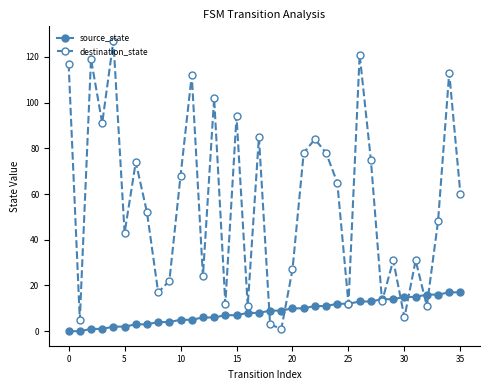

List the series in order of their peak value, lowest first.

source_state, destination_state